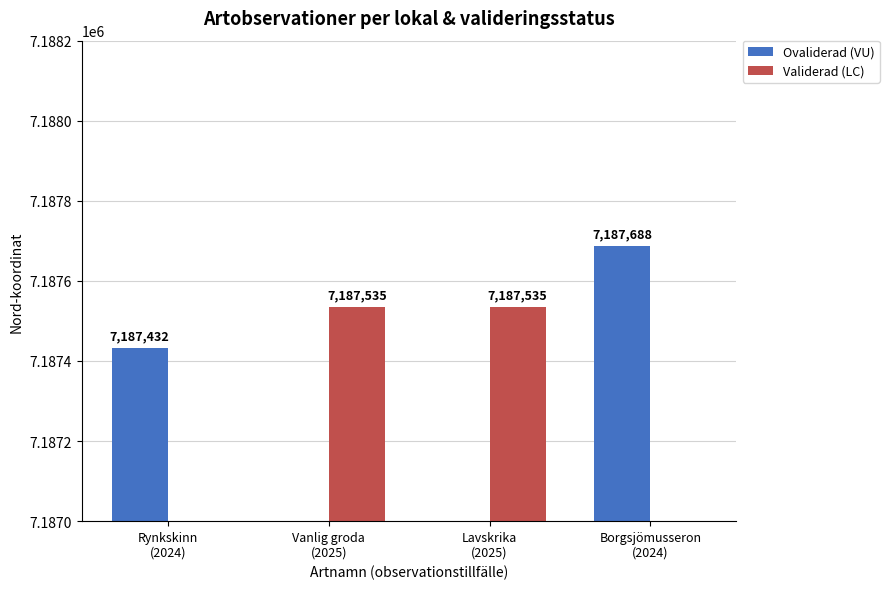

What is the label of the 2nd bar from the left?

Vanlig groda
(2025)